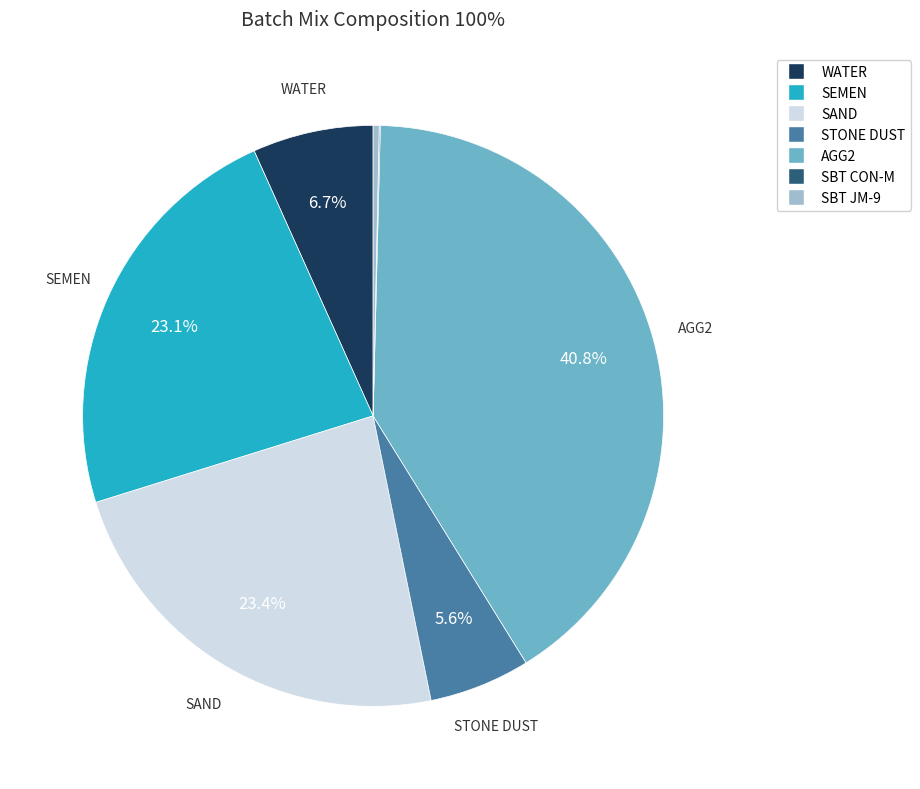

Does AGG2 represent more than half of the total?

No